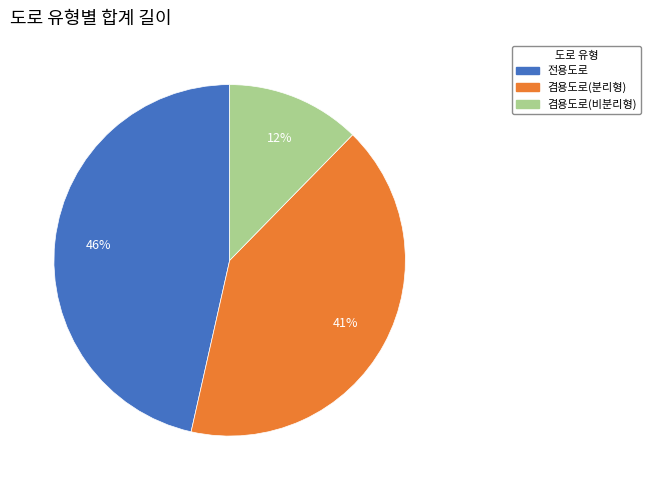

Is there any slice that represents more than half of the pie?

No